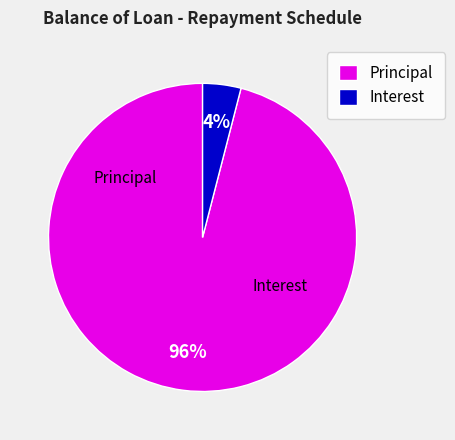

Rank the categories by value from lowest to highest.

Interest, Principal